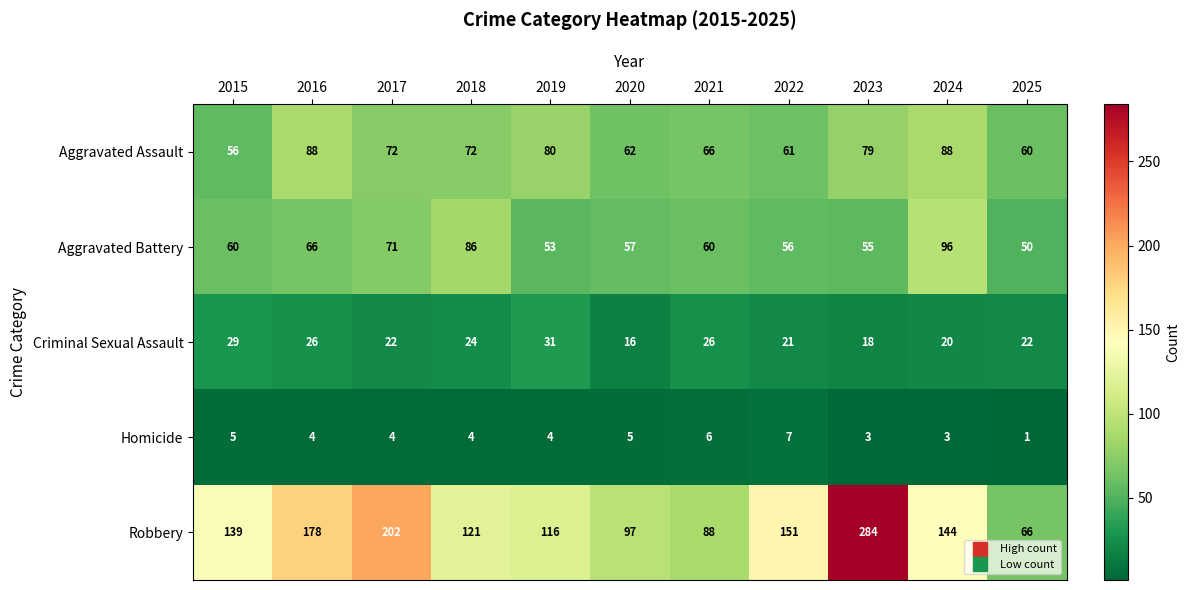

What is the difference between the Criminal Sexual Assault values at 2017 and 2020?

6